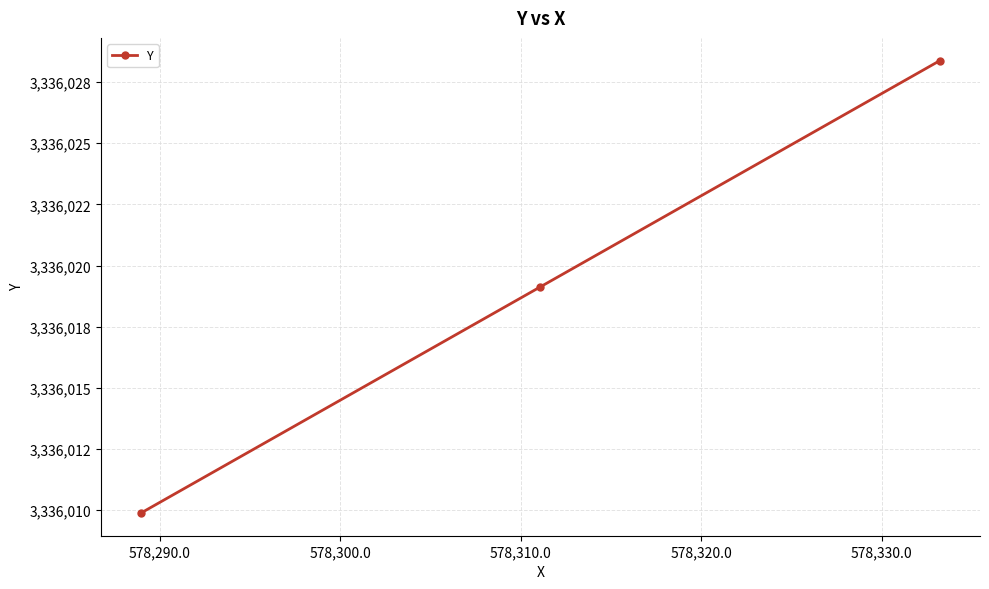

Is this an area chart (filled region under the line)?

No